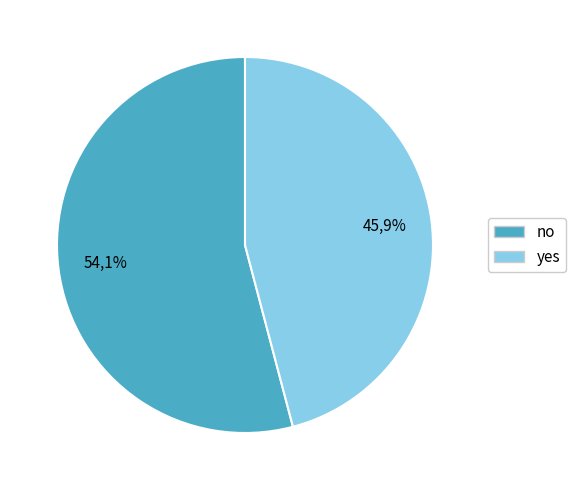

How many segments does this pie chart have?

2